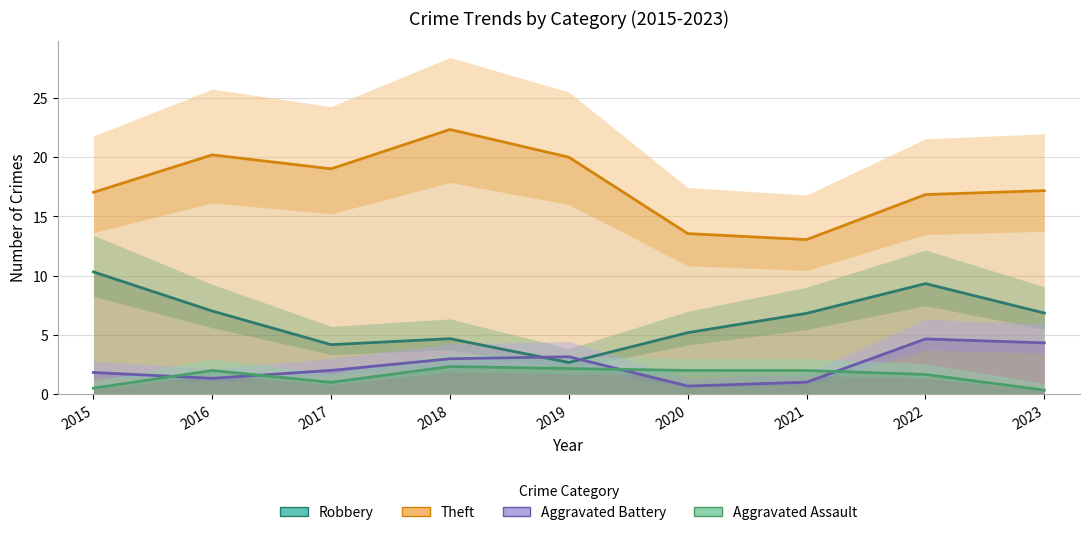

Is it true that Theft equals 27.1 at 2019?

False